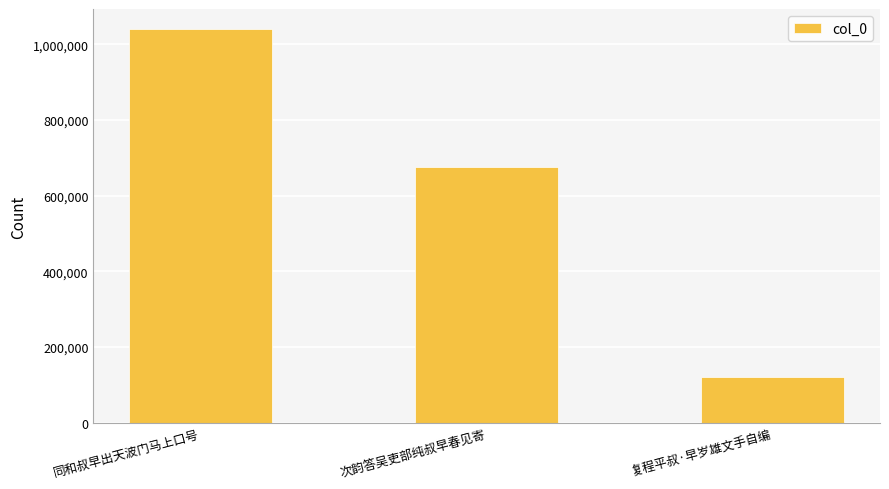

Which has a higher value, 次韵答吴吏部纯叔早春见寄 or 同和叔早出天波门马上口号?

同和叔早出天波门马上口号